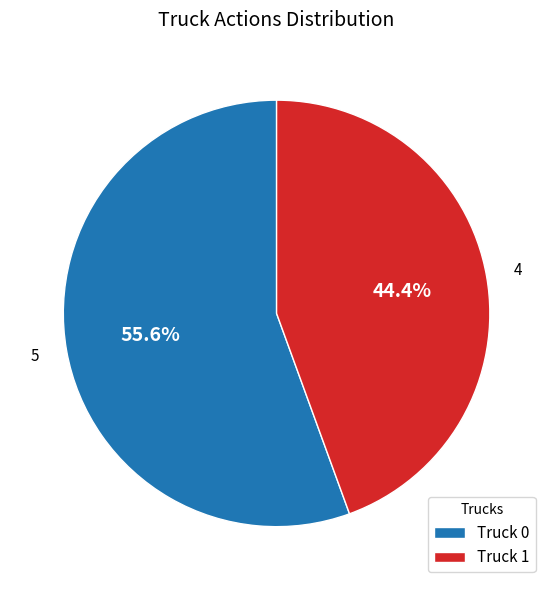

Does any single category account for the majority?

Yes